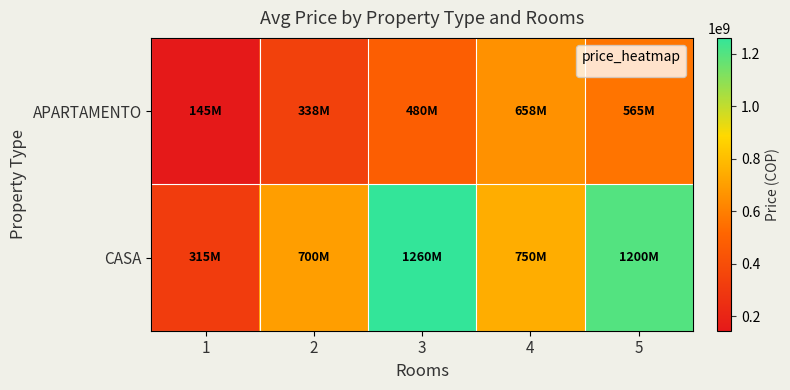

Which has a higher value, 3 or 2?

3